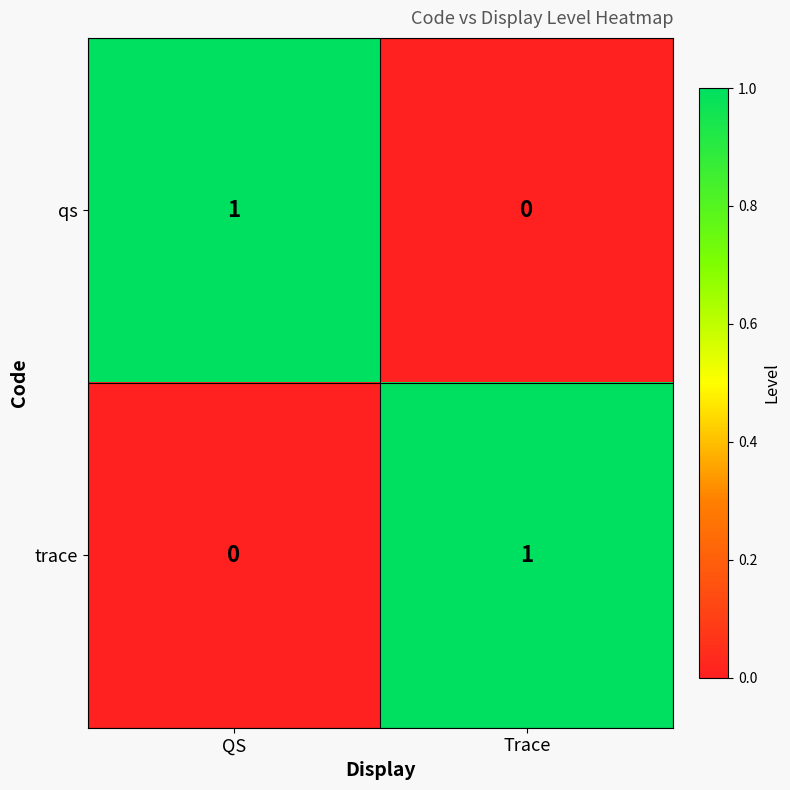

At how many categories does at least one series exceed 0?

2